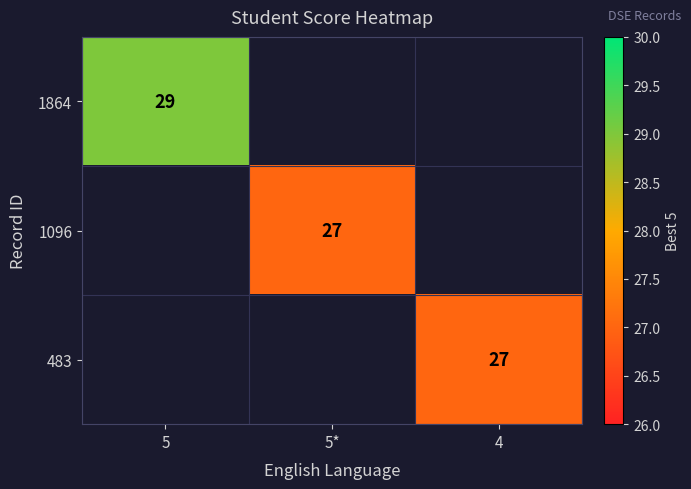

True or false: 1864 has a value of 29 at 5.

True